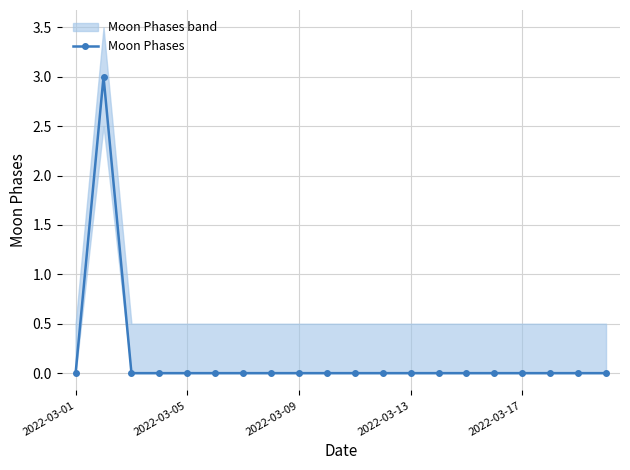

Does the chart have visible grid lines?

Yes